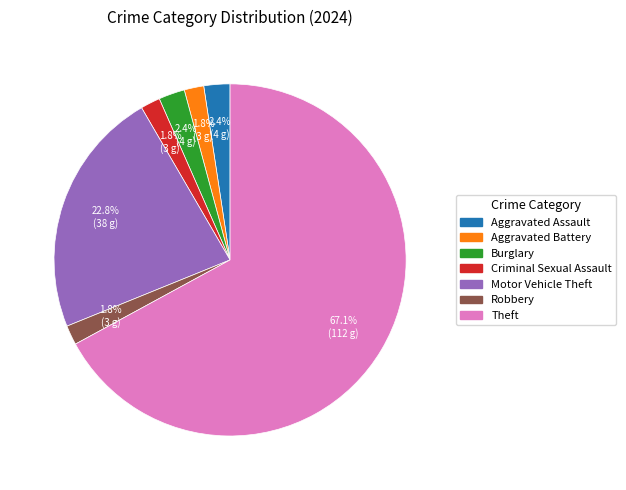

What is the ratio of the value at Aggravated Battery to the value at Motor Vehicle Theft?

0.1